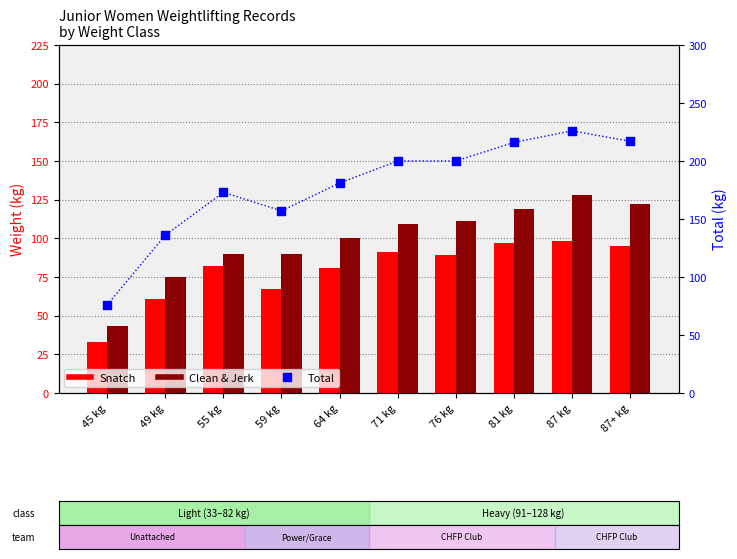

Is the value of Snatch at 49 kg greater than the value of Clean & Jerk at 64 kg?

No